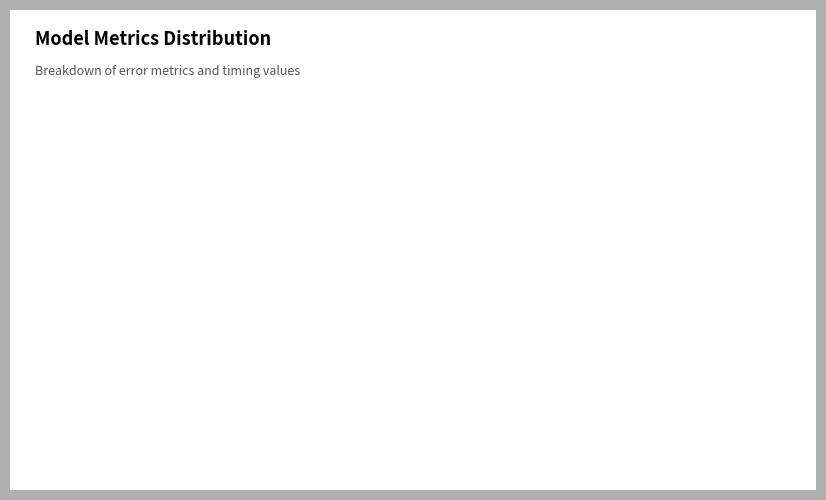

To the nearest percent, what percentage of the pie is SMAPE?

41%